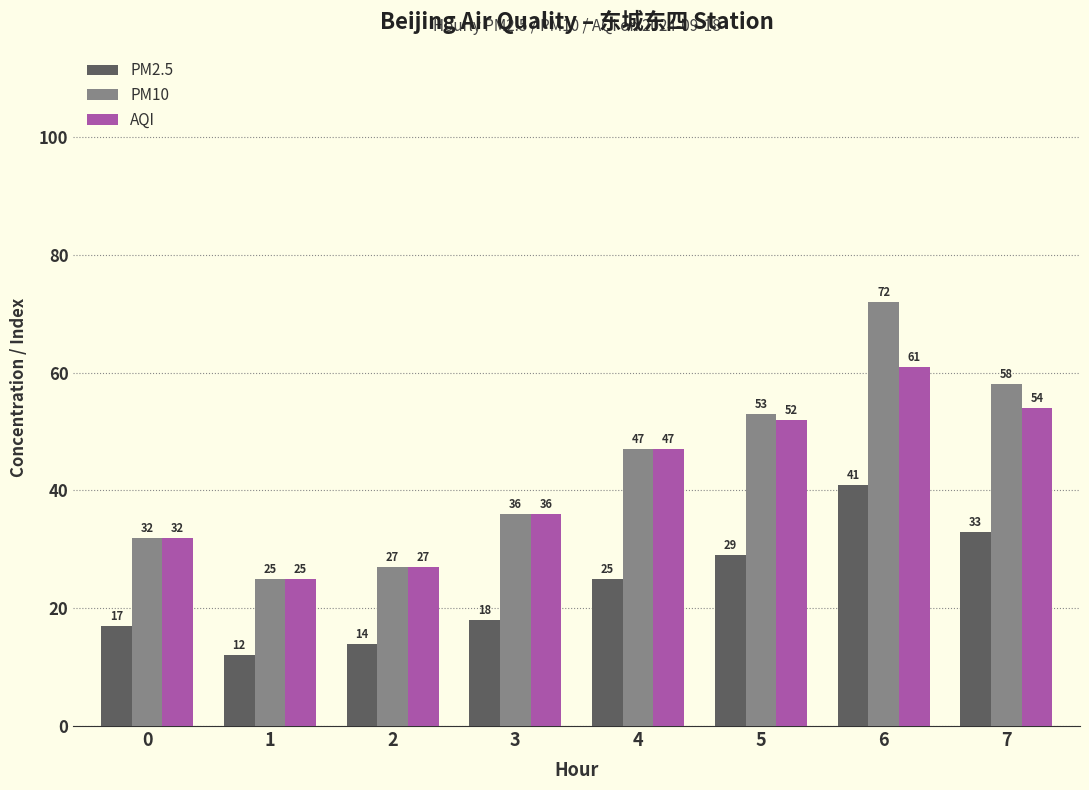

Does the chart contain any negative values?

No